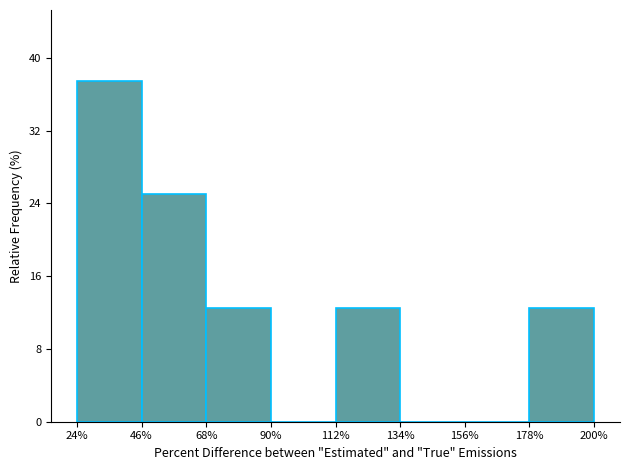

Reading left to right, extract all data points from this chart.

24%=37.5	46%=25.0	68%=12.5	90%=0.0	112%=12.5	134%=0.0	156%=0.0	178%=12.5